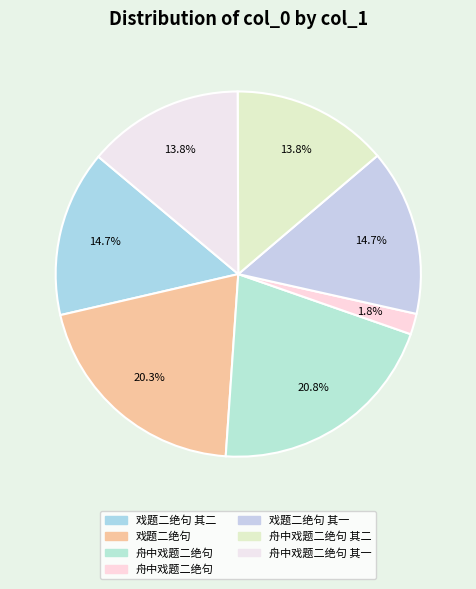

Count the number of slices in the pie.

7